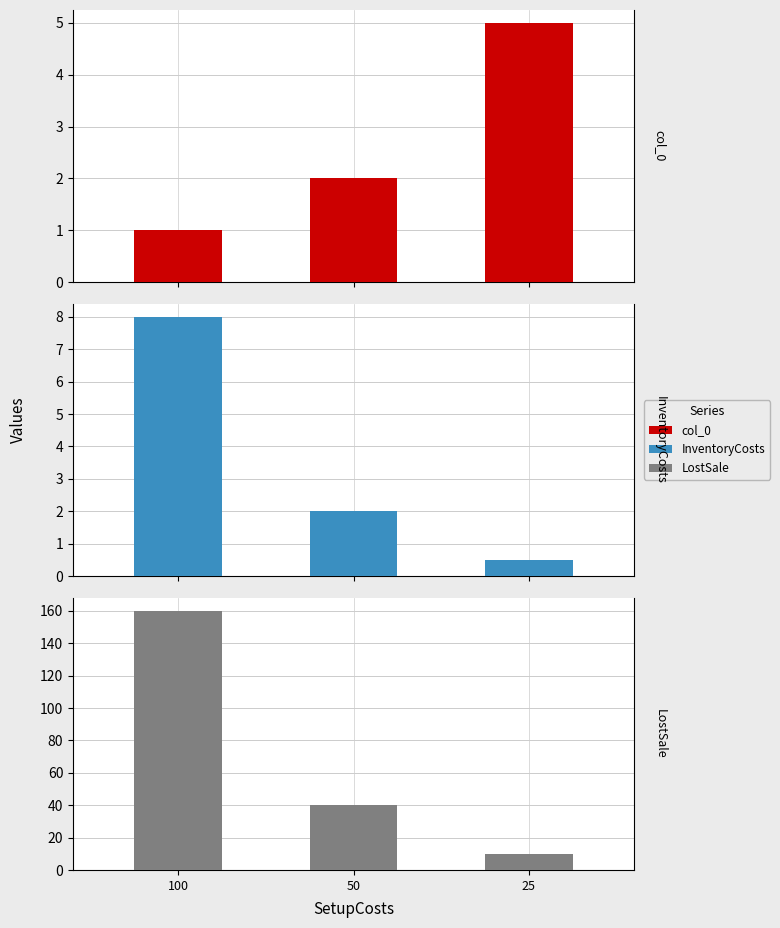

Which has a higher value, 100 or 50?

50